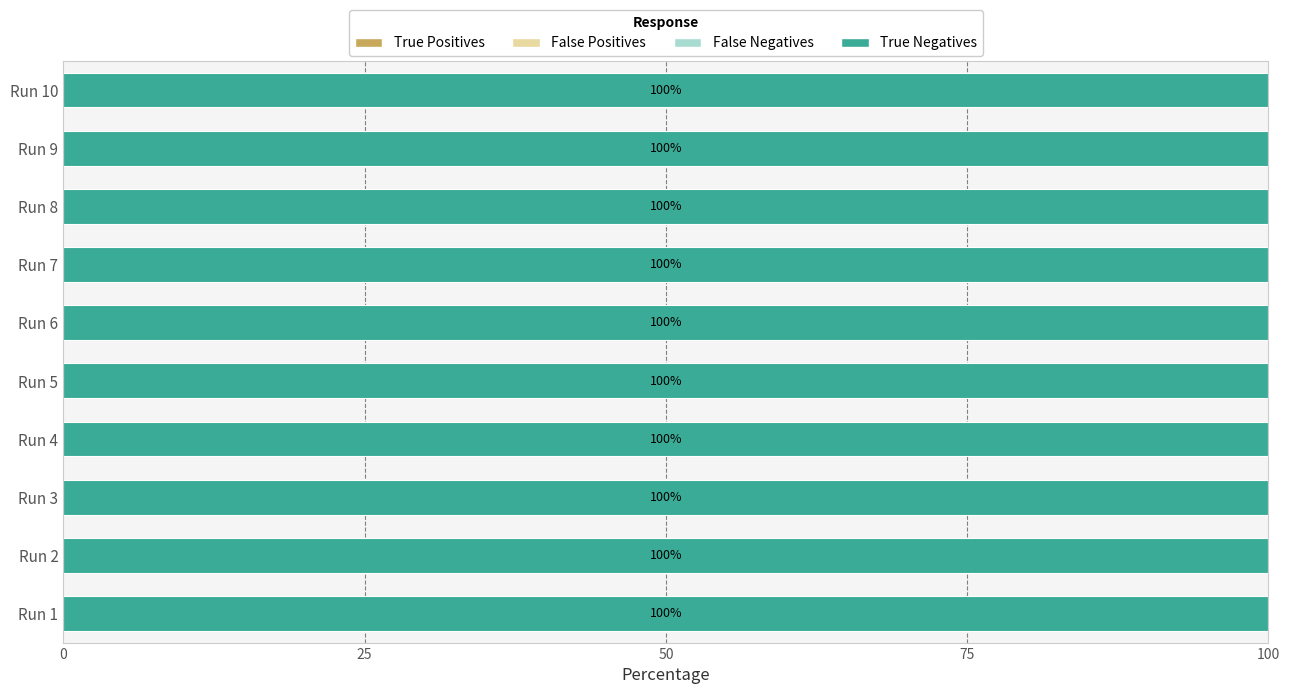

Is the value of False Positives at Run 1 greater than the value of False Negatives at Run 3?

No